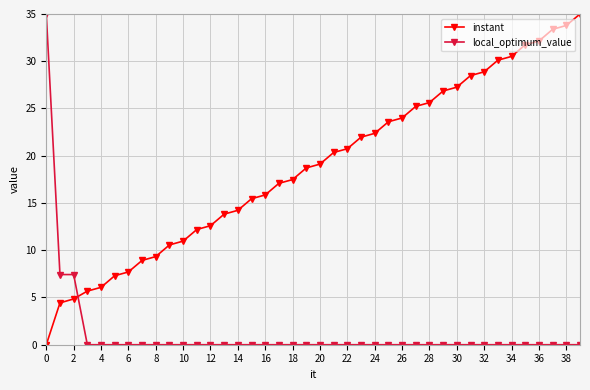

Rank the series by their average value, from lowest to highest.

local_optimum_value, instant